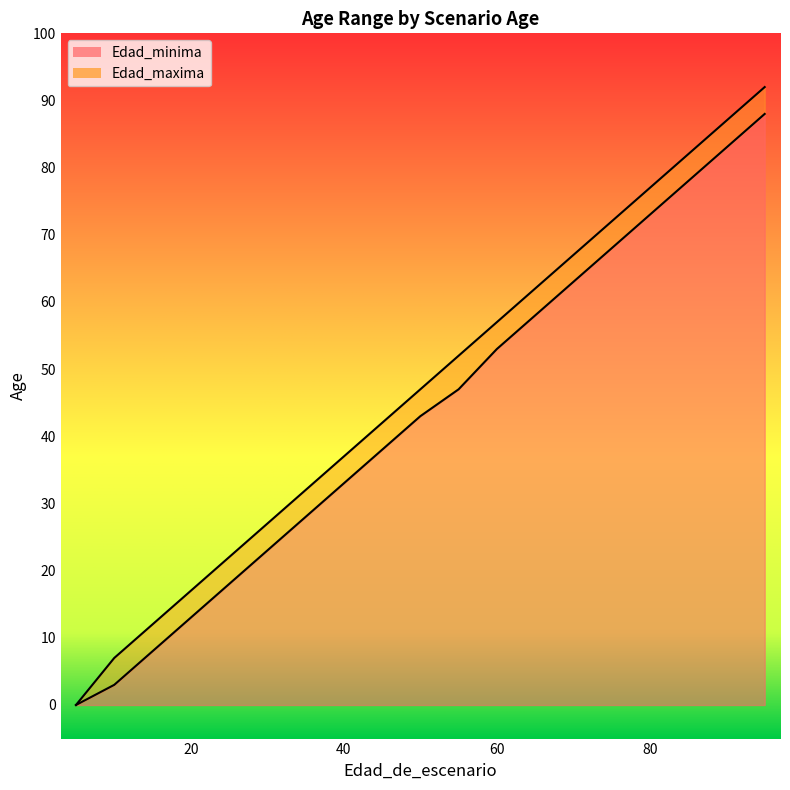

At 5, list the series in order from largest to smallest.

Edad_minima, Edad_maxima